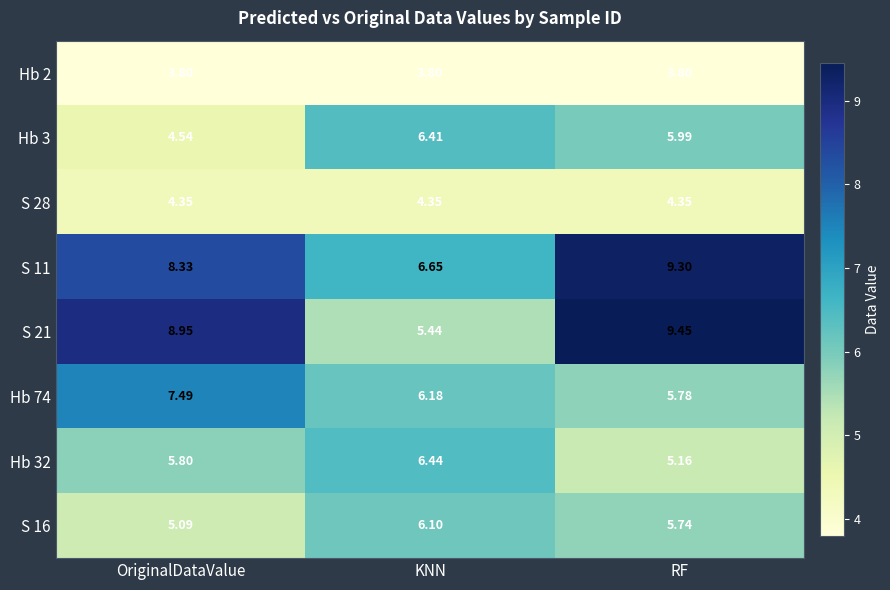

At which label does Hb 74 reach its peak?

OriginalDataValue